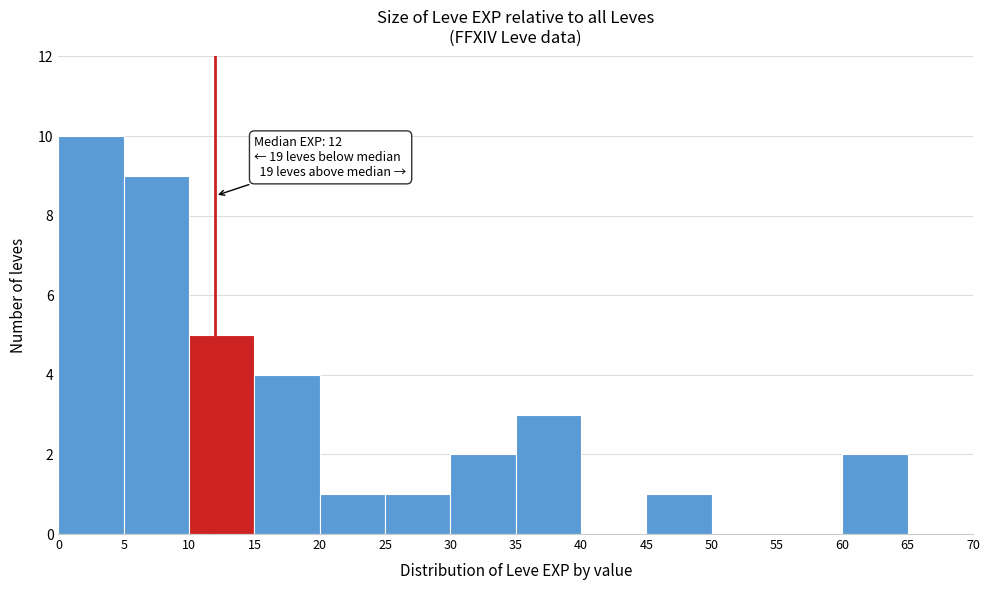

Over which range of the x-axis is the bar tallest?

0 to 5